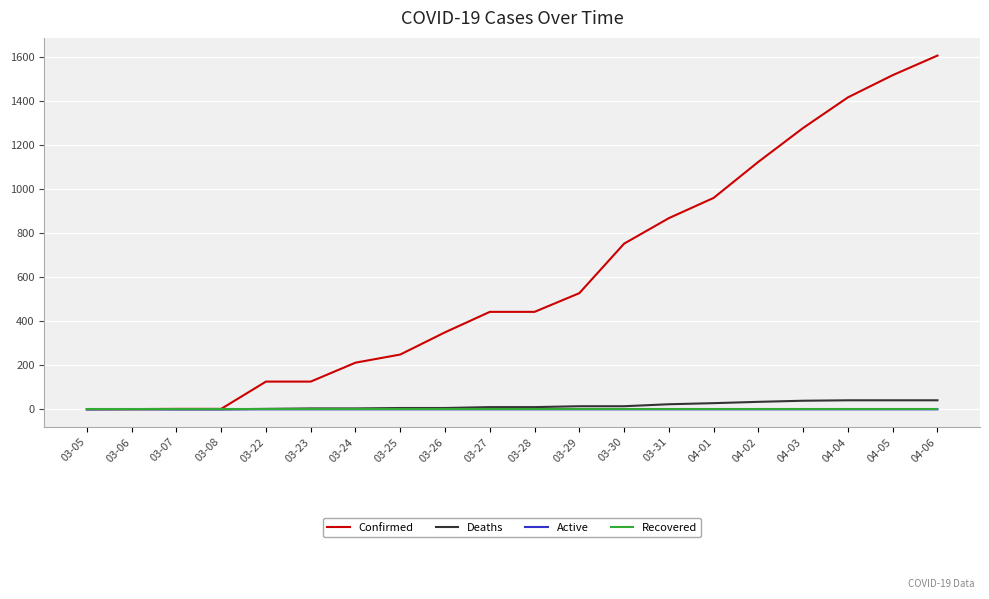

The value of Recovered at 03-26 is 0. True or false?

True